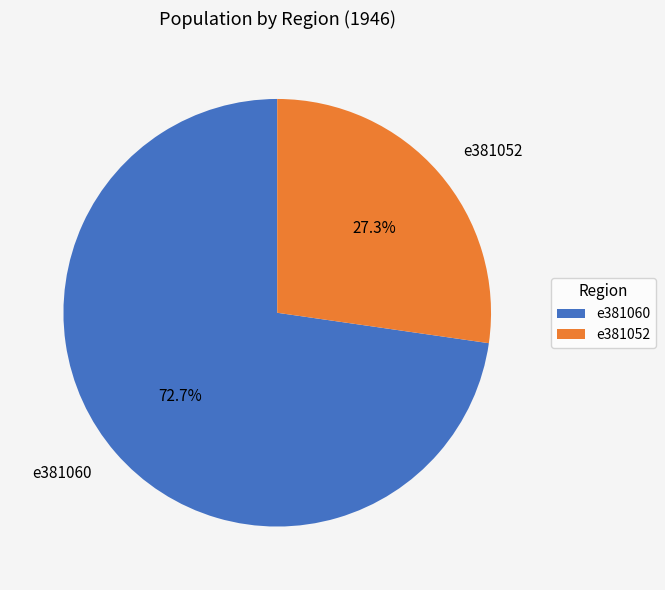

The e381052 slice represents 27% of the pie. True or false?

True